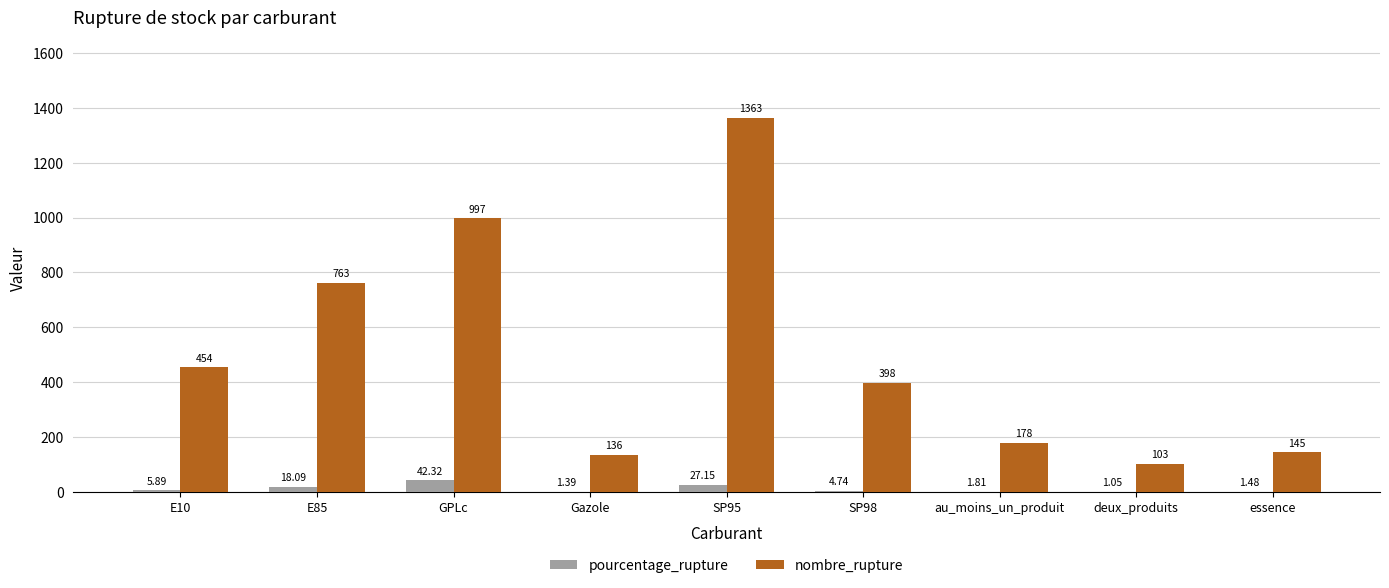

At which label does pourcentage_rupture reach its peak?

GPLc